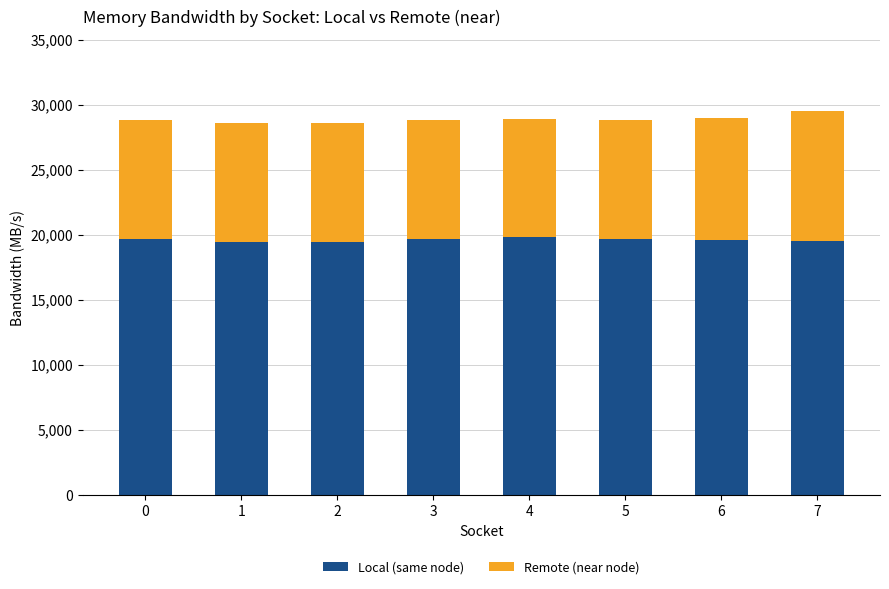

What is the total value across all series at 3?

28838.4